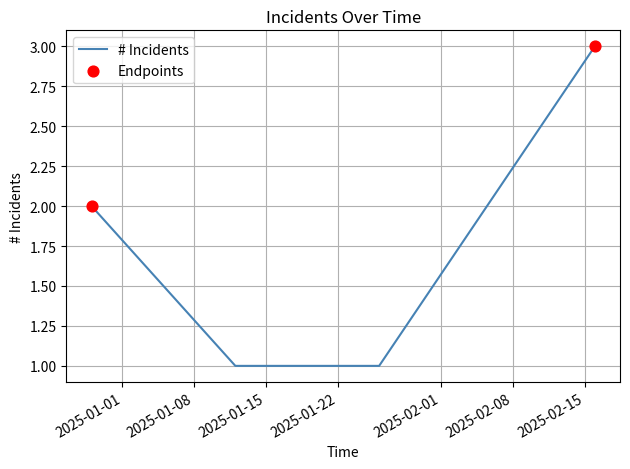

What is the sum of all values?

7